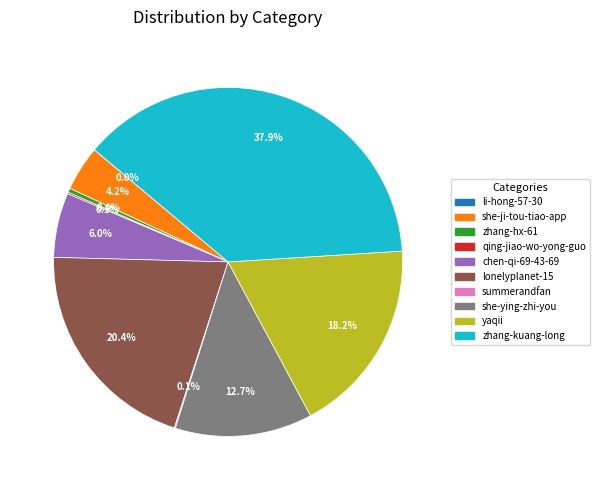

What portion of the pie excludes lonelyplanet-15?

79.6%